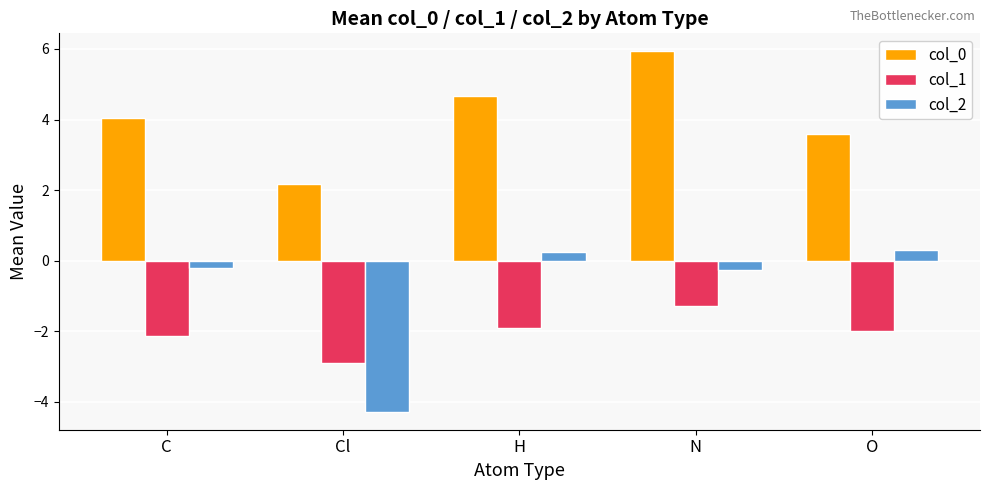

What position from the left is N?

4